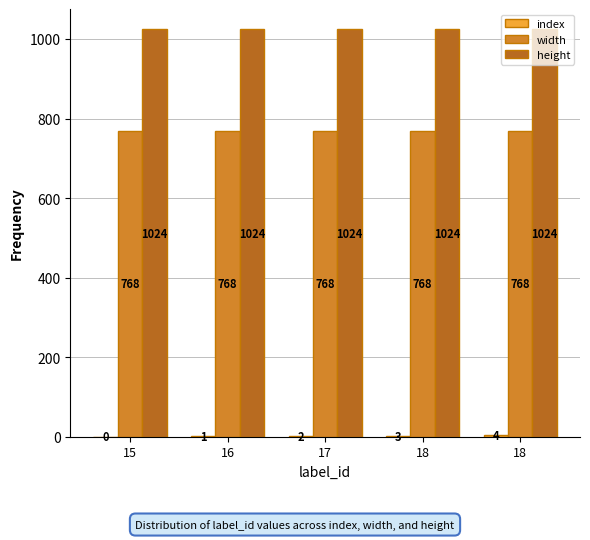

Reading left to right, transcribe all the data shown in this chart.

index: 0	1	2	3	4
width: 768	768	768	768	768
height: 1024	1024	1024	1024	1024